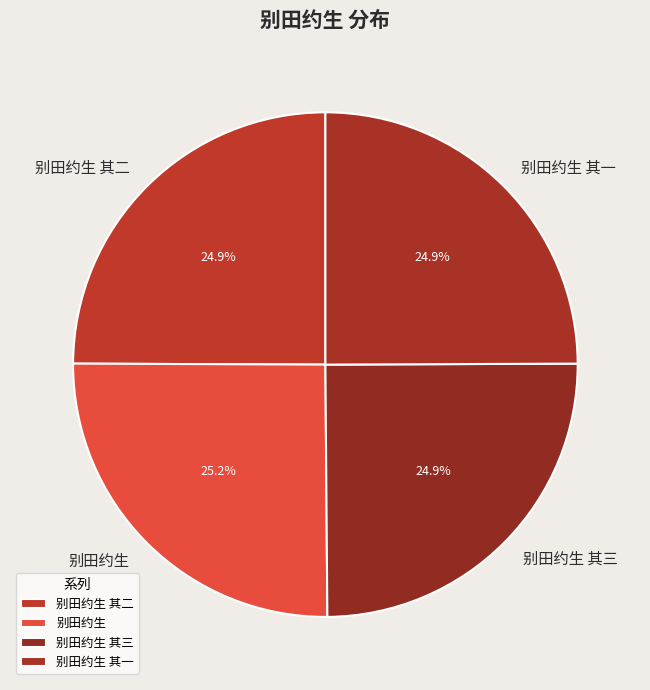

What percentage is the 别田约生 其二 slice, to the nearest percent?

25%